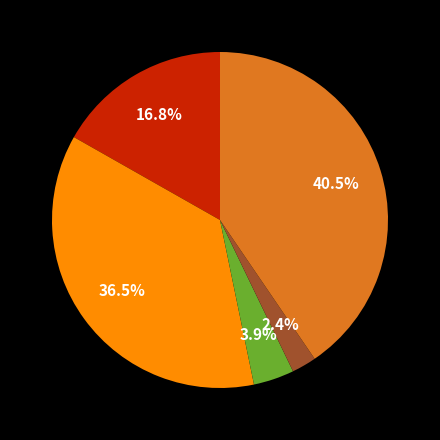

Is there a majority slice in this chart?

No